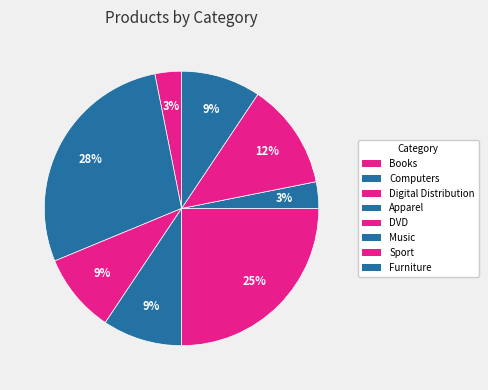

What portion of the pie excludes Computers?

71.9%